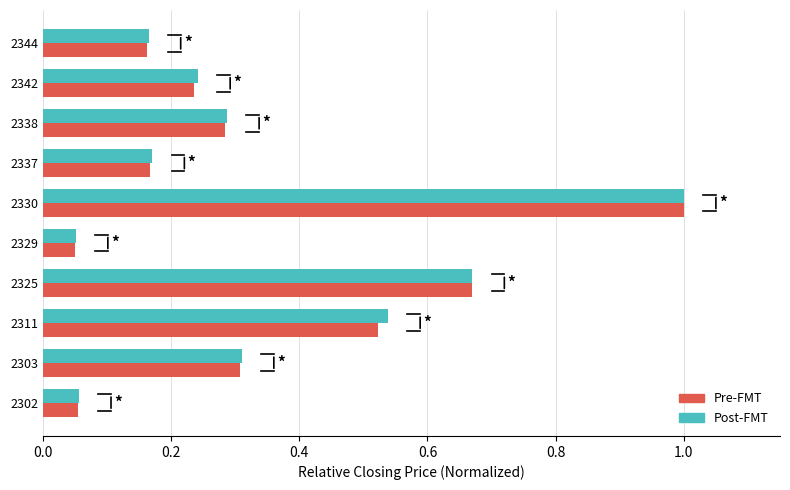

The value of Post-FMT at 2303 is 0.5. True or false?

False